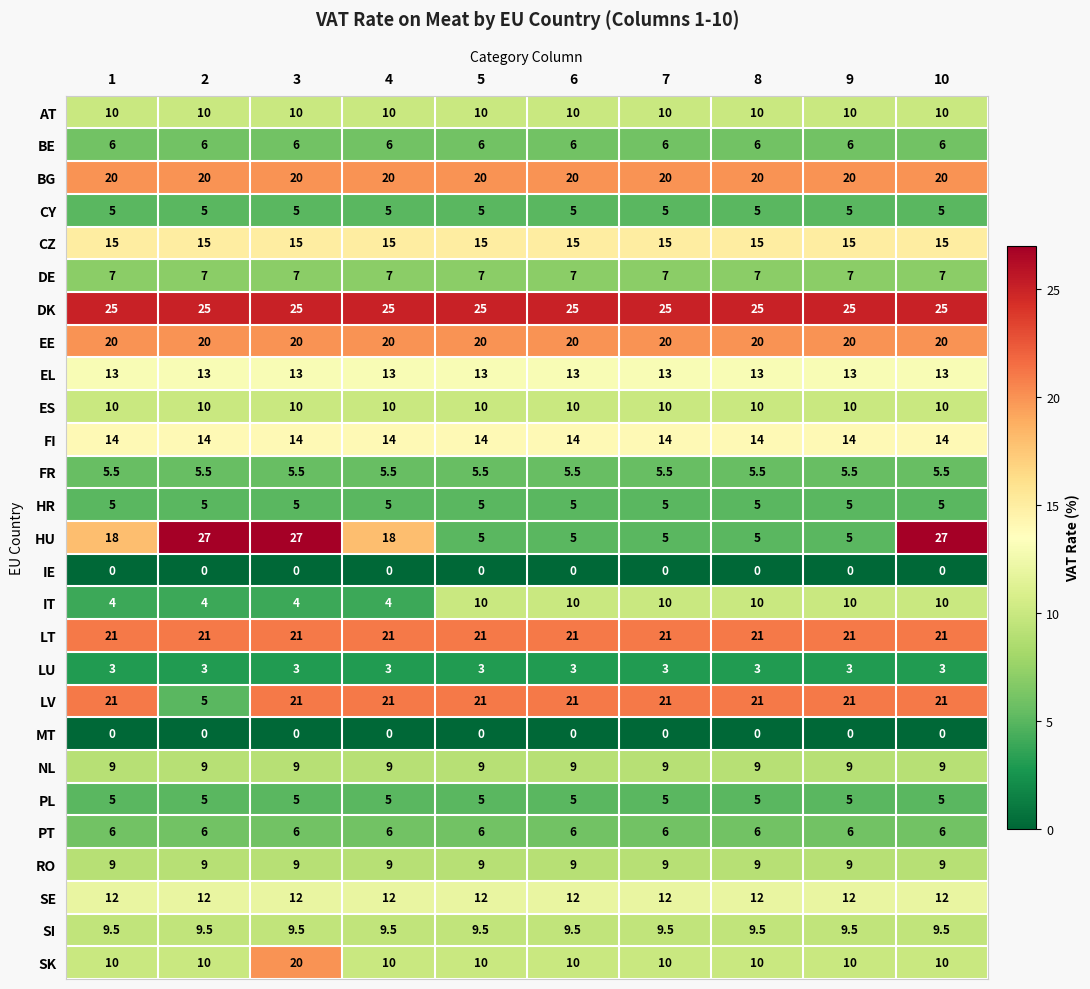

Is it true that IT equals 17.6 at 10?

False